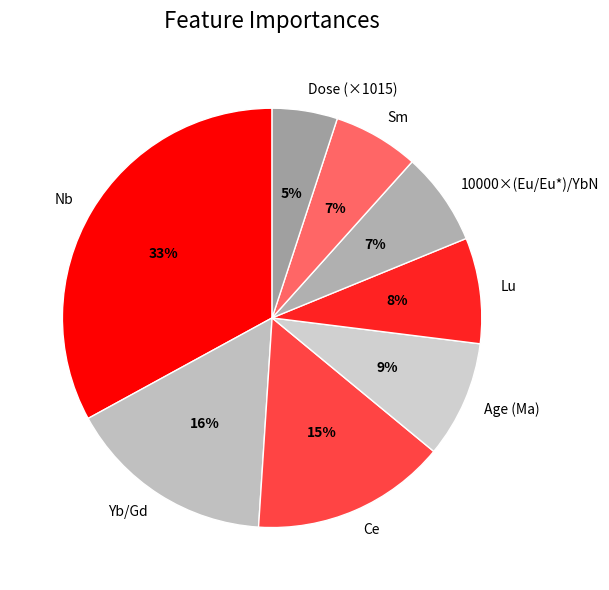

Is there a majority slice in this chart?

No